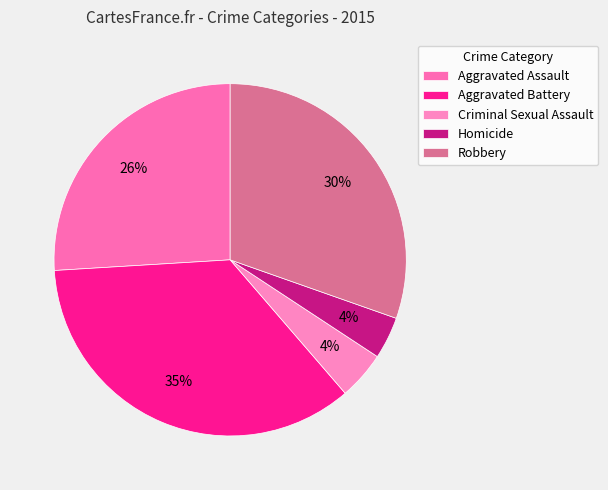

Is the sum of Robbery and Aggravated Assault greater than half?

Yes